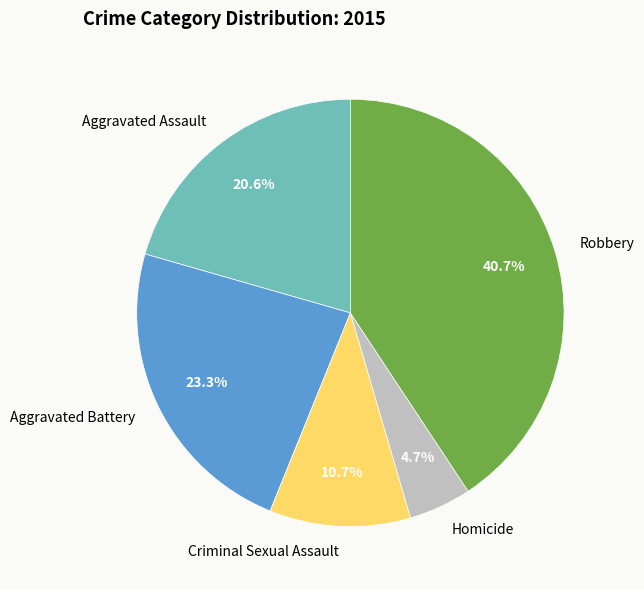

Between Robbery and Aggravated Assault, which is larger?

Robbery